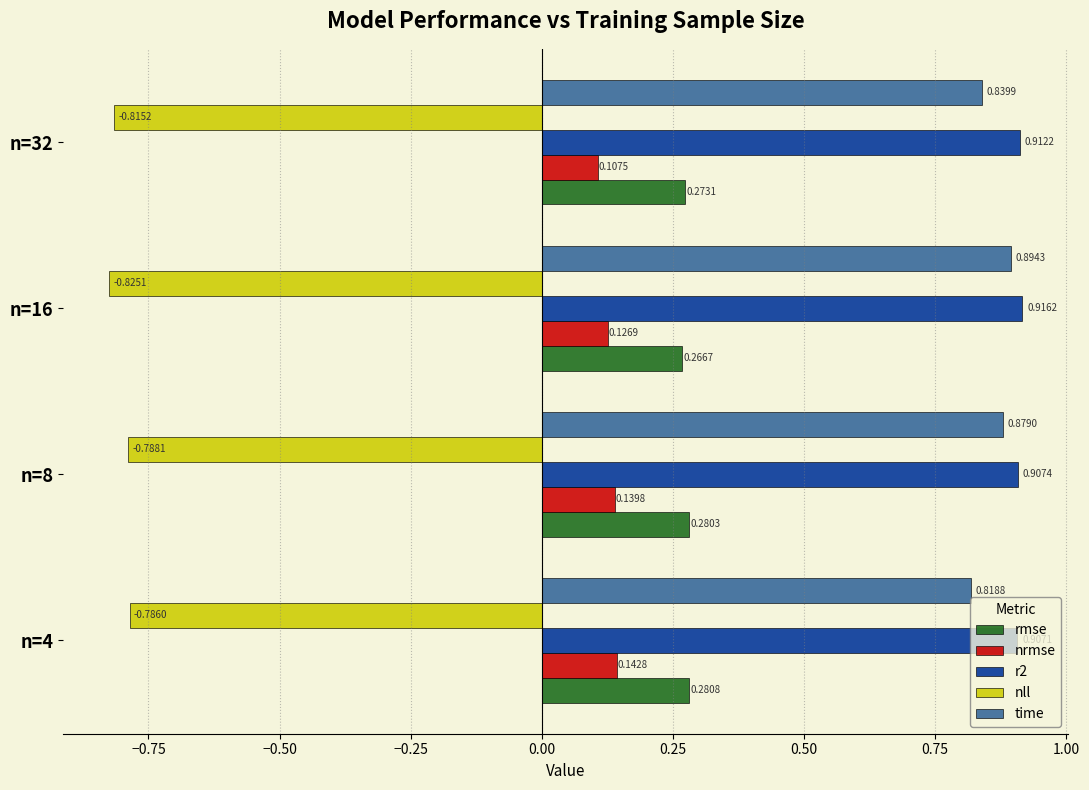

What is the sum of all time values?

3.4